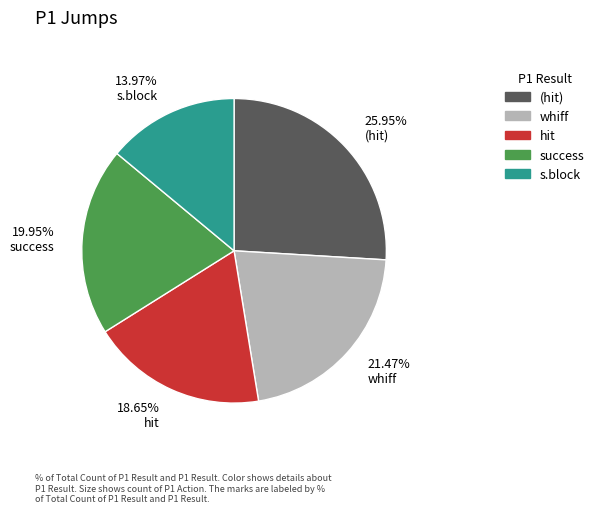

Is 21.47% whiff the majority of the pie?

No